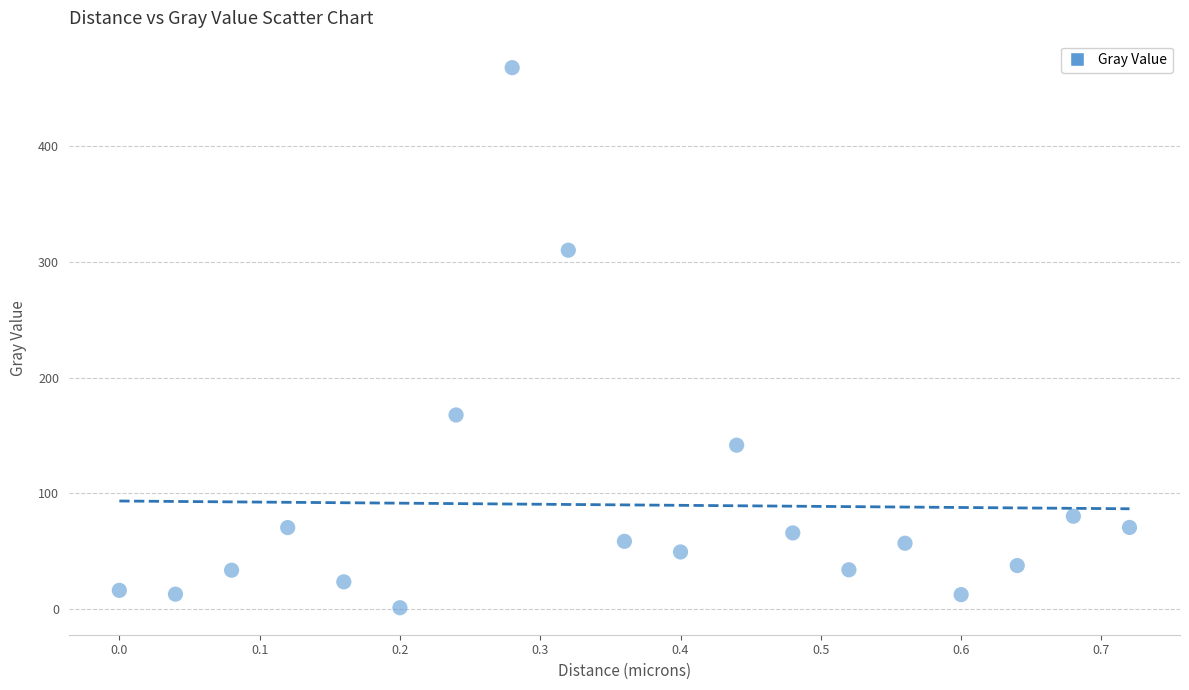

What is the range of X values (max minus min)?

0.7